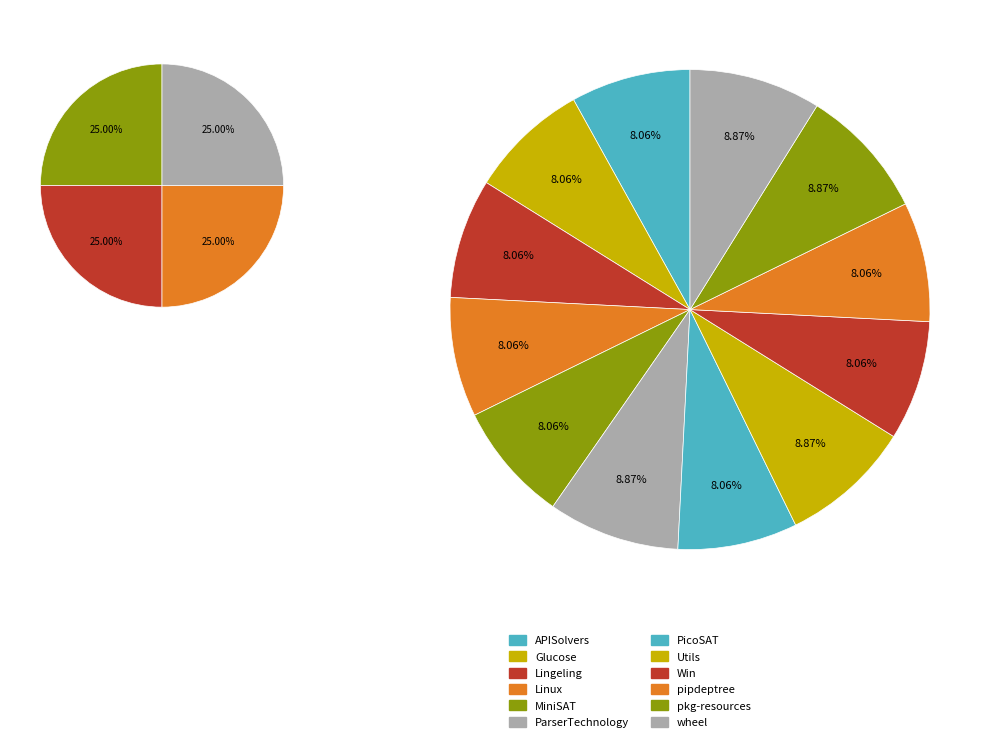

Which category has the smallest portion of the pie?

APISolvers